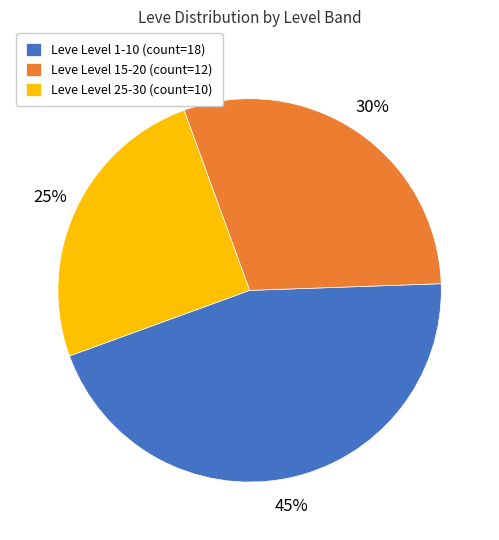

Rank the categories by value from highest to lowest.

Leve Level 1-10 (count=18), Leve Level 15-20 (count=12), Leve Level 25-30 (count=10)